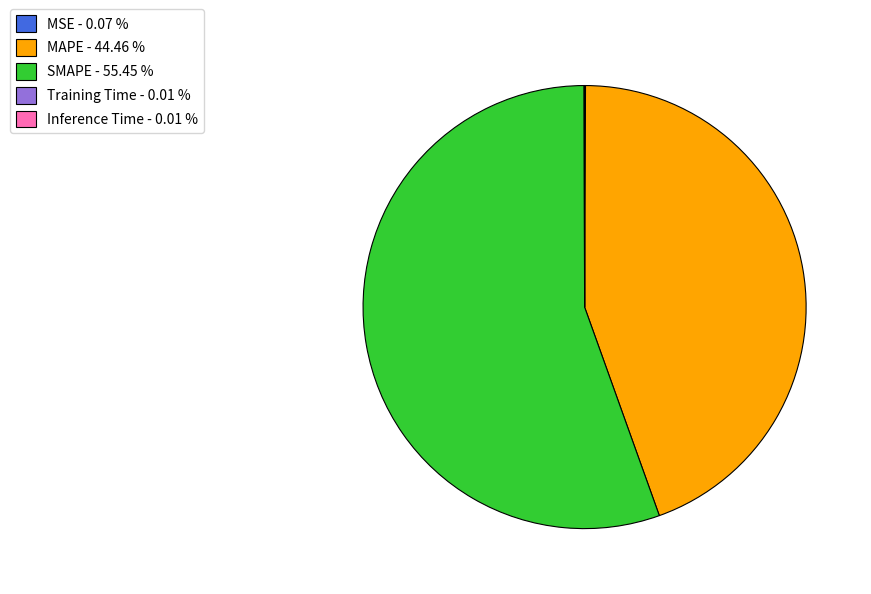

Is there any slice that represents more than half of the pie?

Yes